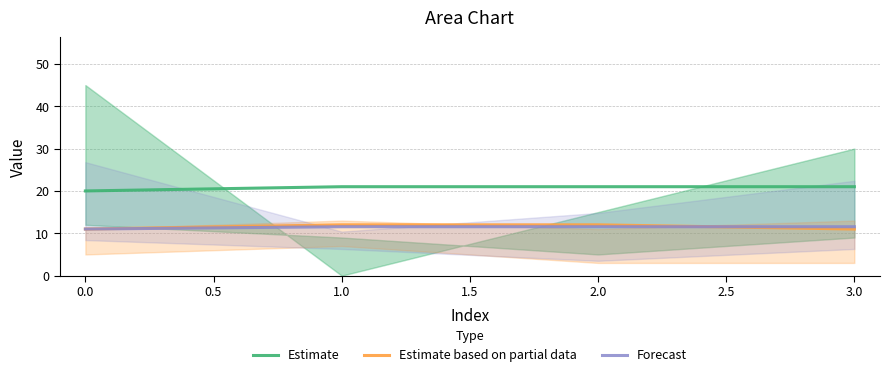

The Forecast series shows 11.6 at 3.0. True or false?

True